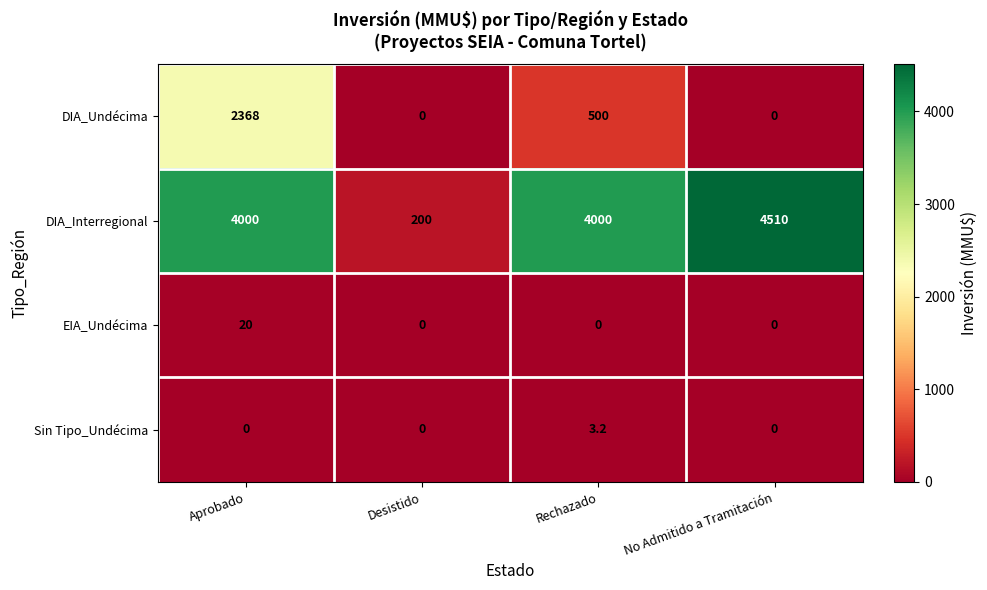

What value does the DIA_Interregional series have at No Admitido a Tramitación?

4510.0